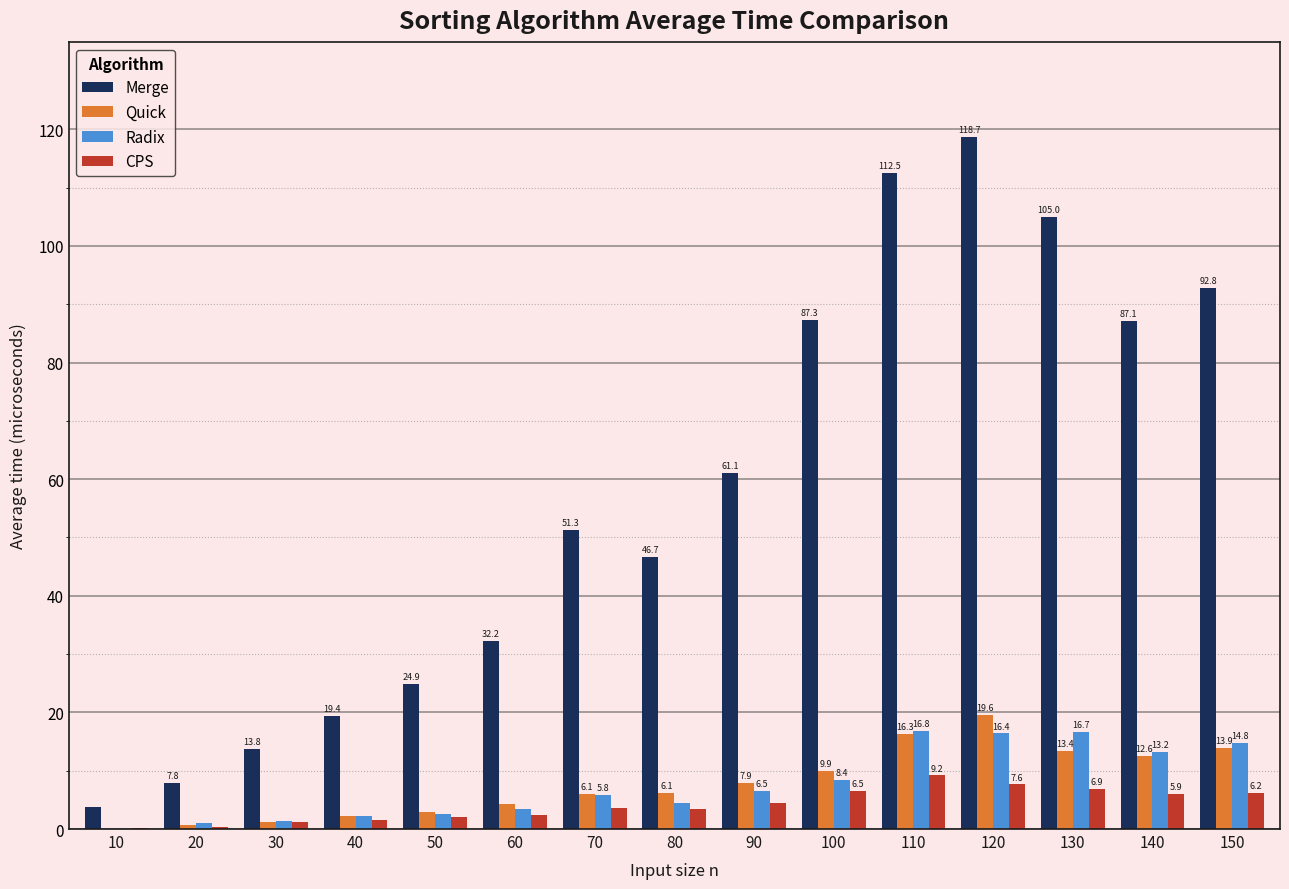

Where is Quick nearest to the value 9?

100